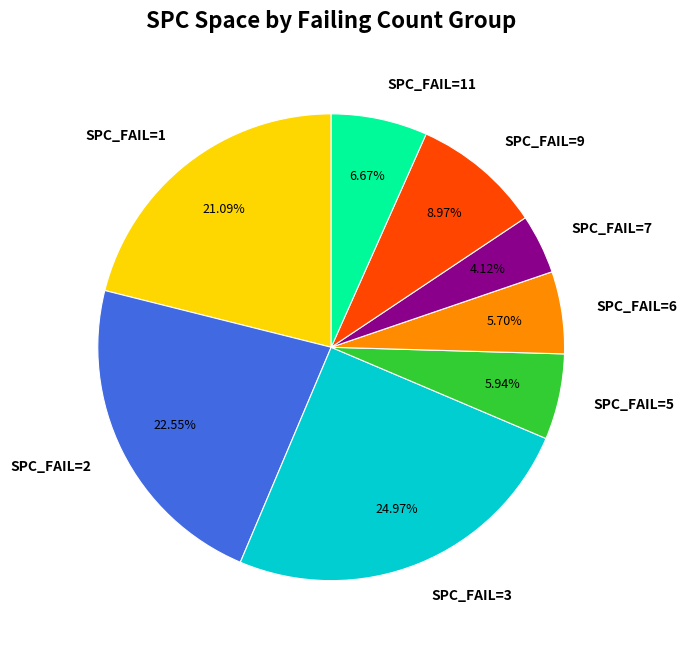

Between SPC_FAIL=11 and SPC_FAIL=2, which is larger?

SPC_FAIL=2